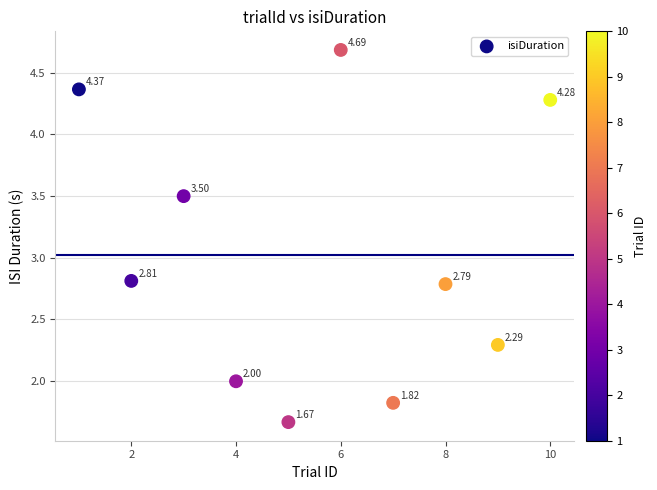

What is the range of X values (max minus min)?

9.0